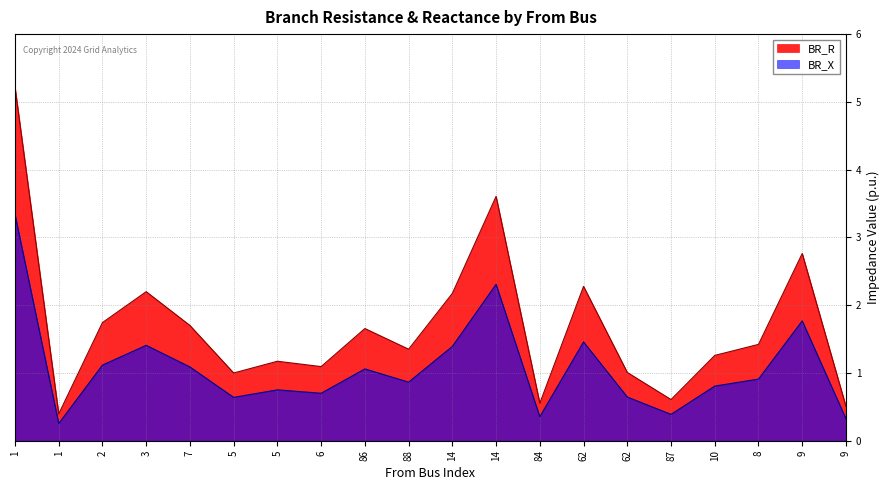

True or false: BR_X and BR_R cross at least once.

False